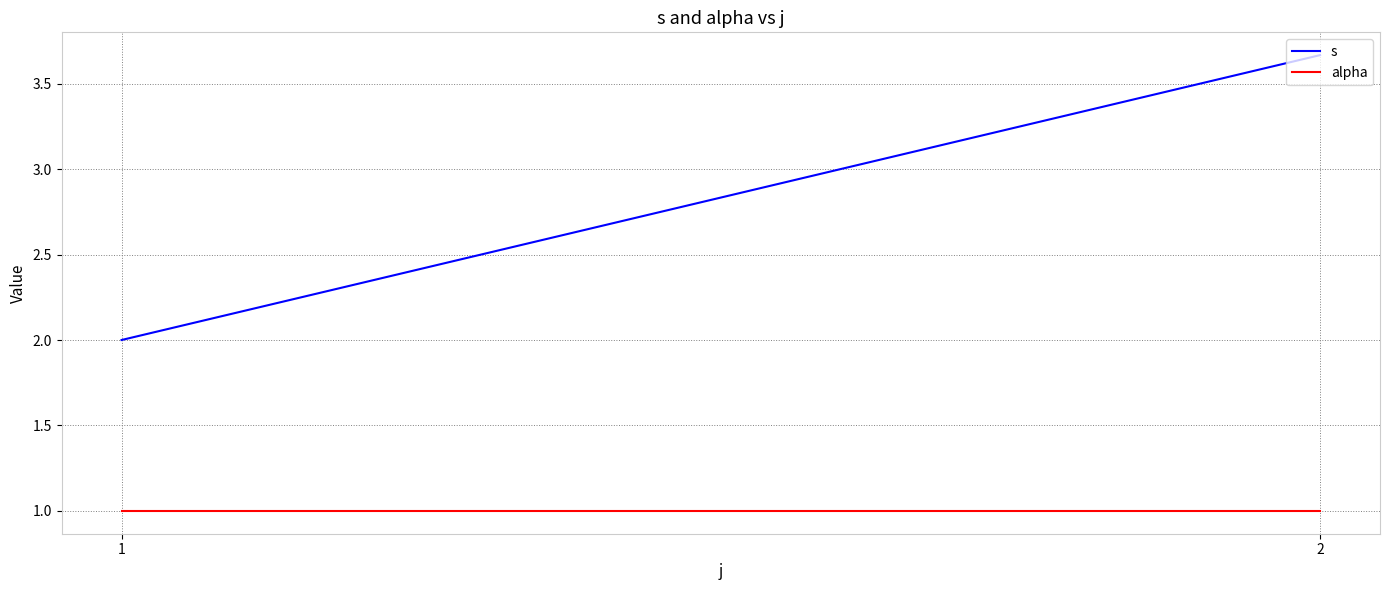

Is it true that s equals 3.7 at 2?

True